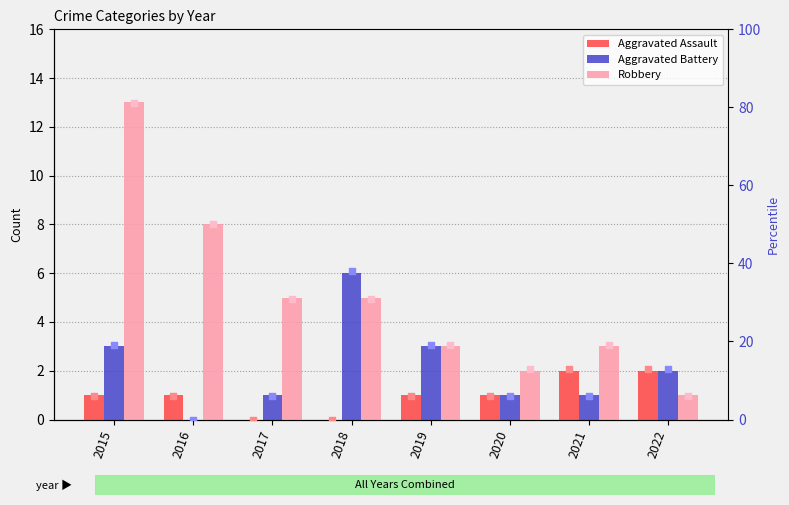

Which series has the largest total across all categories?

Robbery %ile